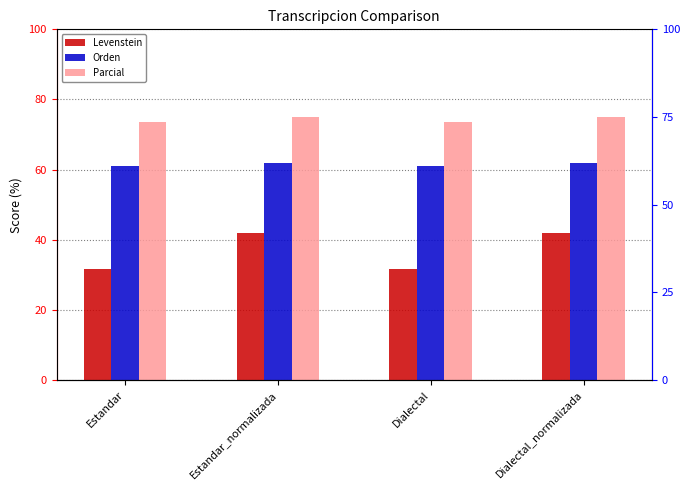

How many distinct data groups are displayed?

3